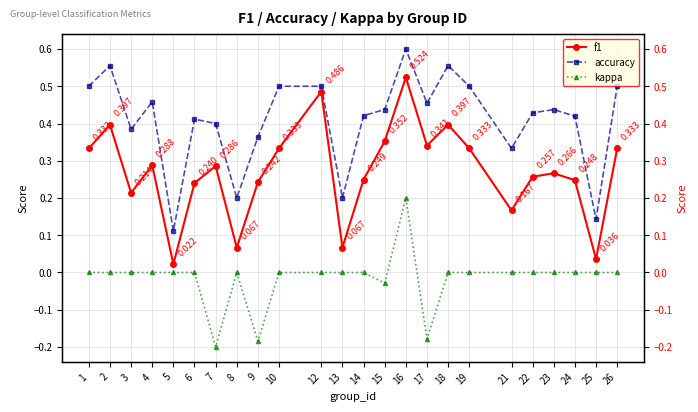

In accuracy, how many points are higher than both neighbors (excluding endpoints)?

6